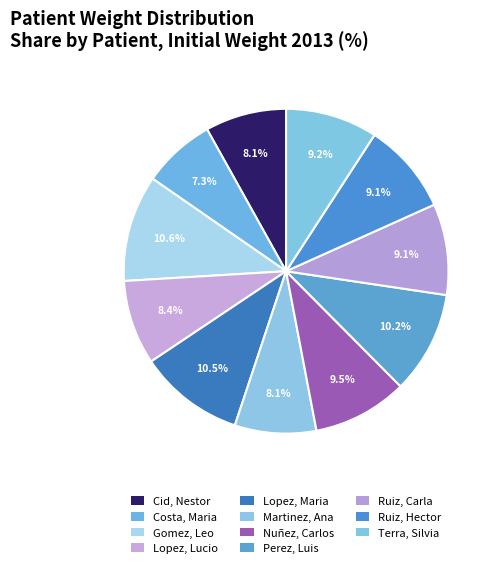

How many slices are in this pie chart?

11